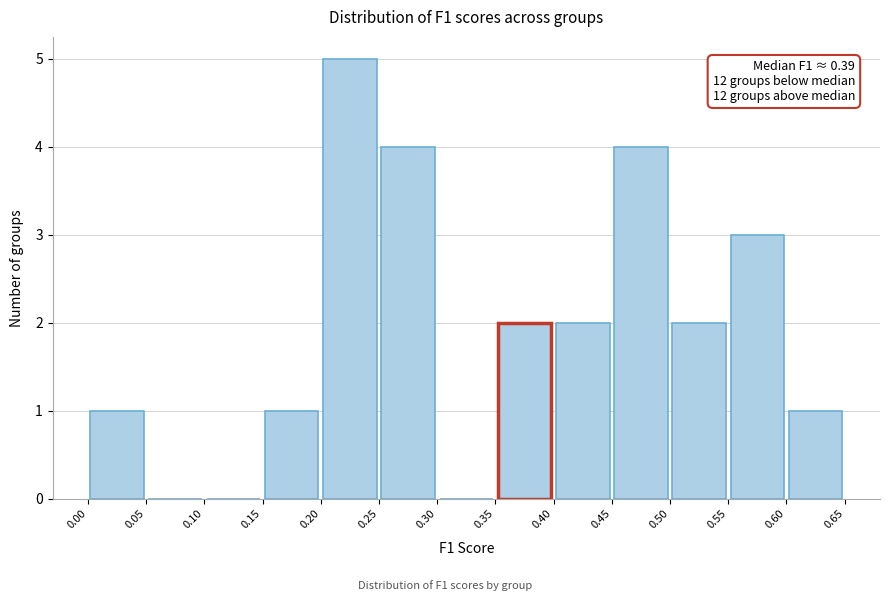

Which range on the x-axis has the tallest bar?

0.20 to 0.25